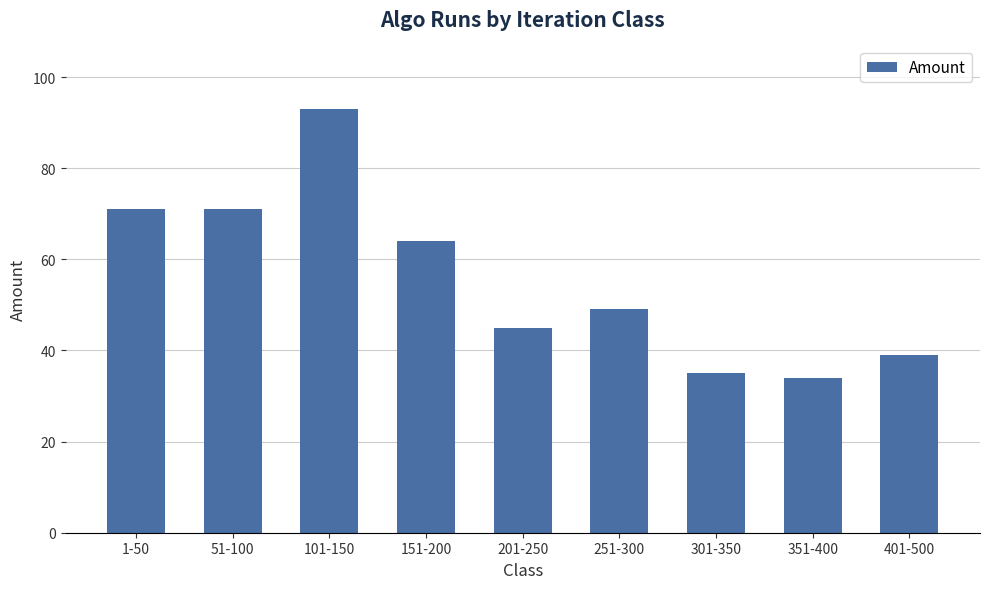

Reading left to right, transcribe all the data shown in this chart.

71	71	93	64	45	49	35	34	39